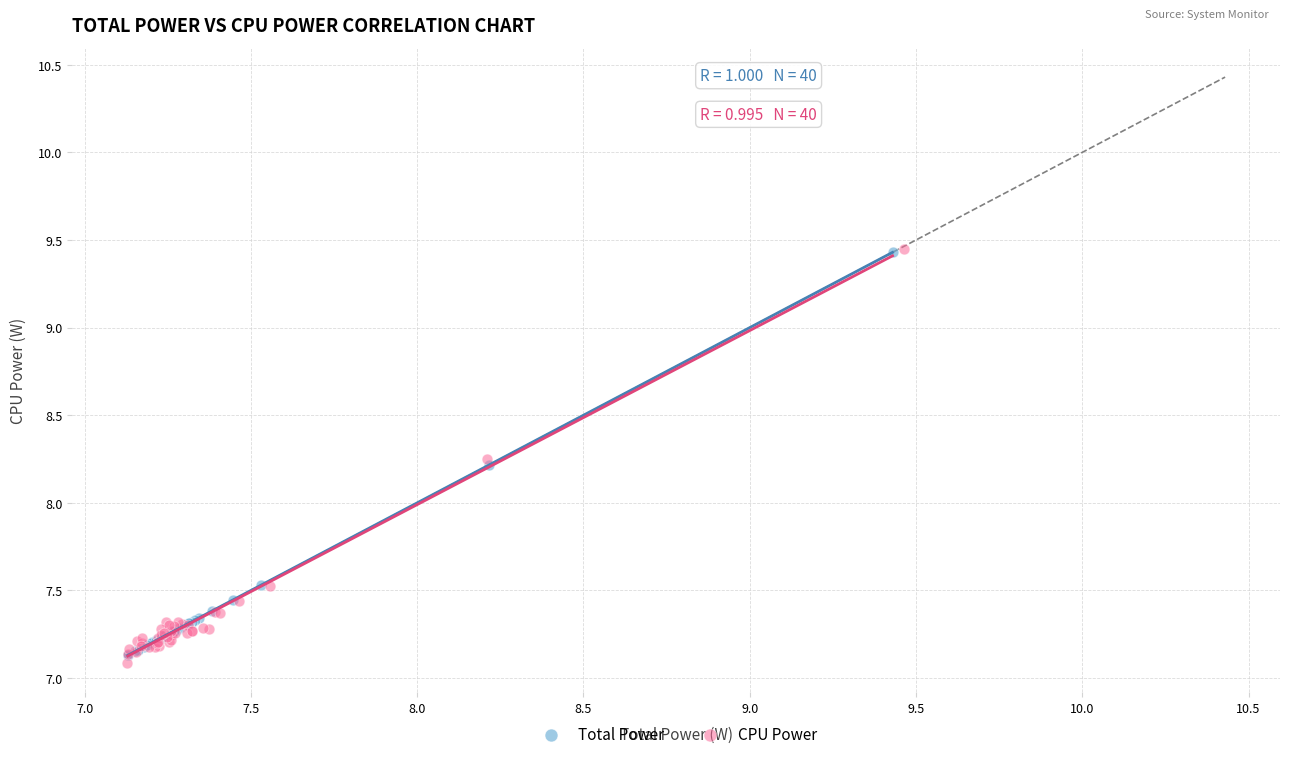

Which series has the largest Y range (max minus min)?

CPU Power